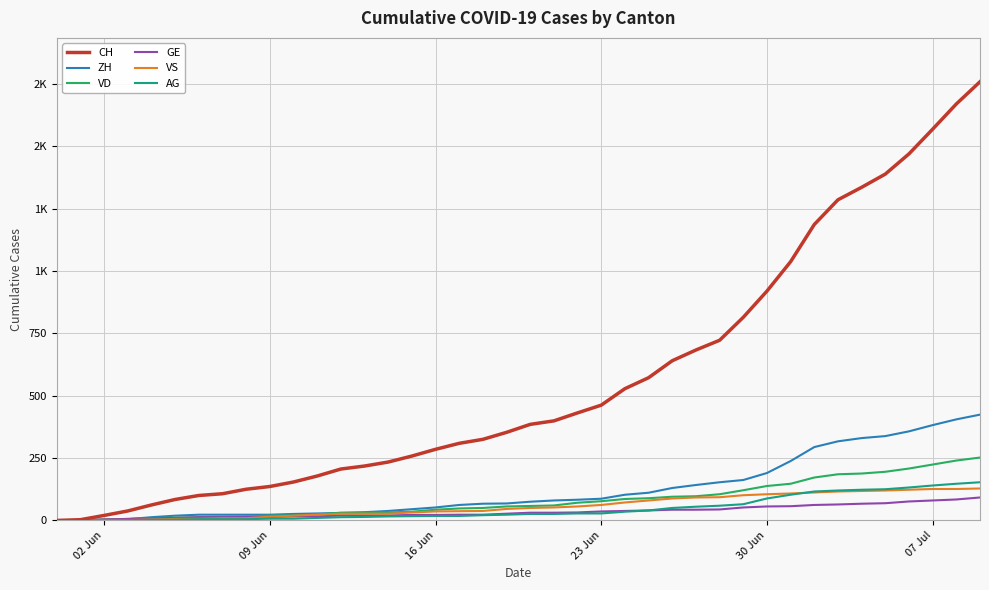

Which series has the widest spread of values?

CH